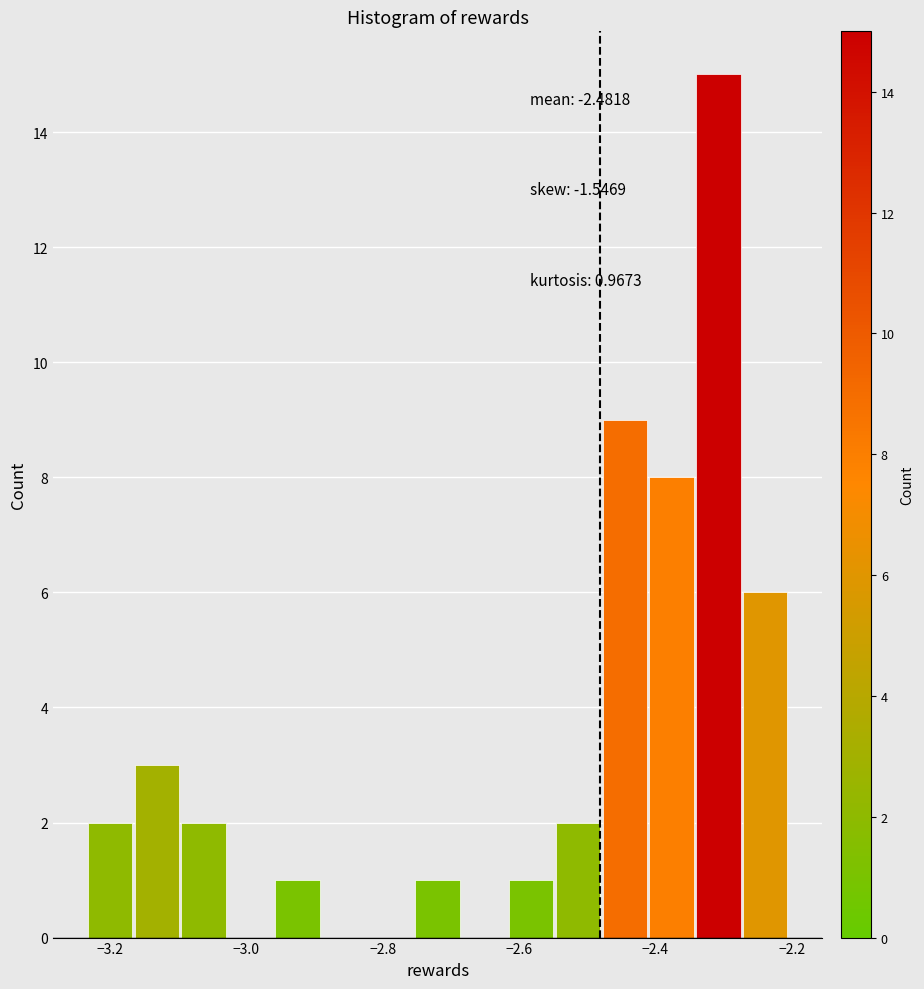

Read against the x-axis, roughly where is the centre of the tallest bar?

-2.30